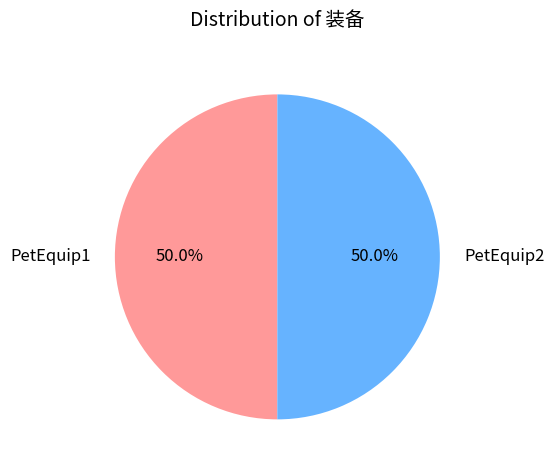

What percentage do PetEquip2 and PetEquip1 together represent?

100.0%